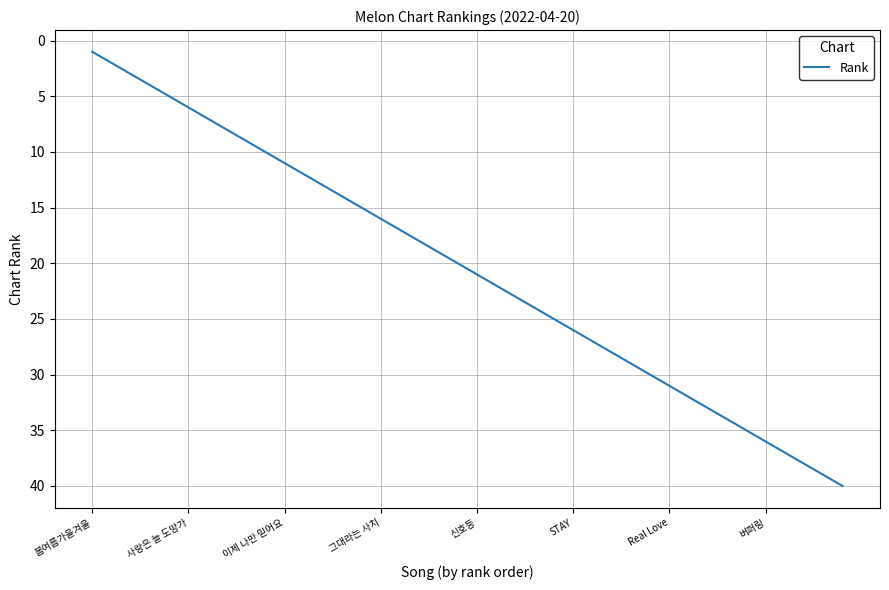

What is the greatest value displayed?

40